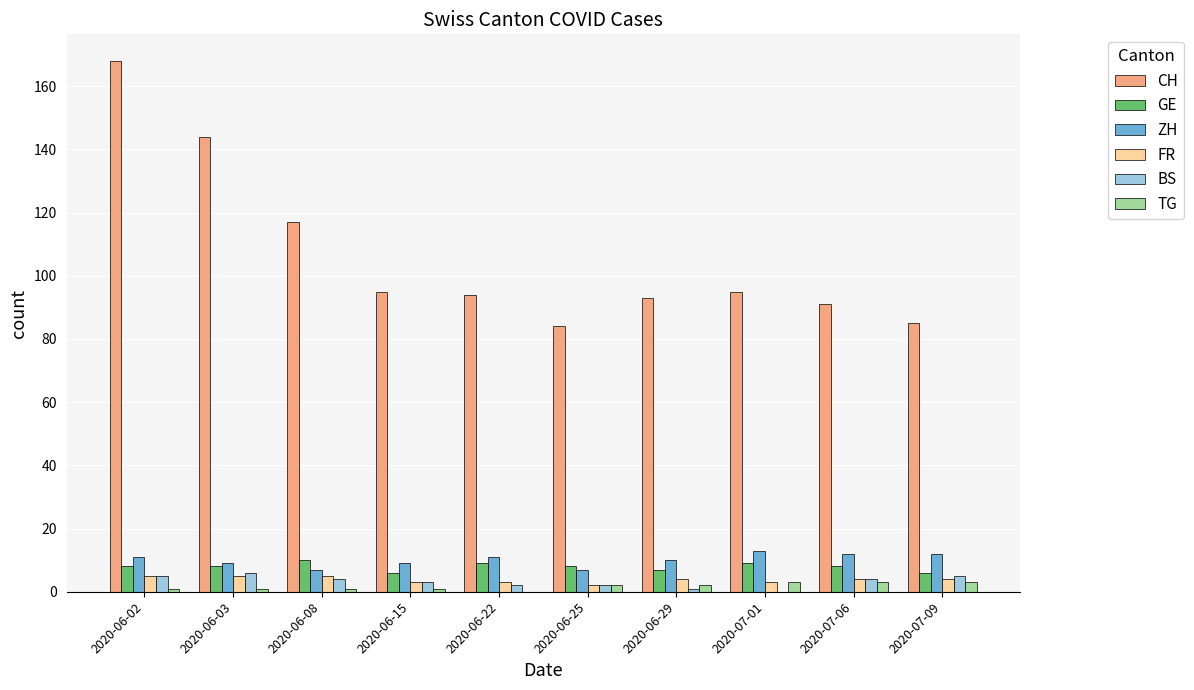

The value of FR at 2020-06-15 is 3. True or false?

True